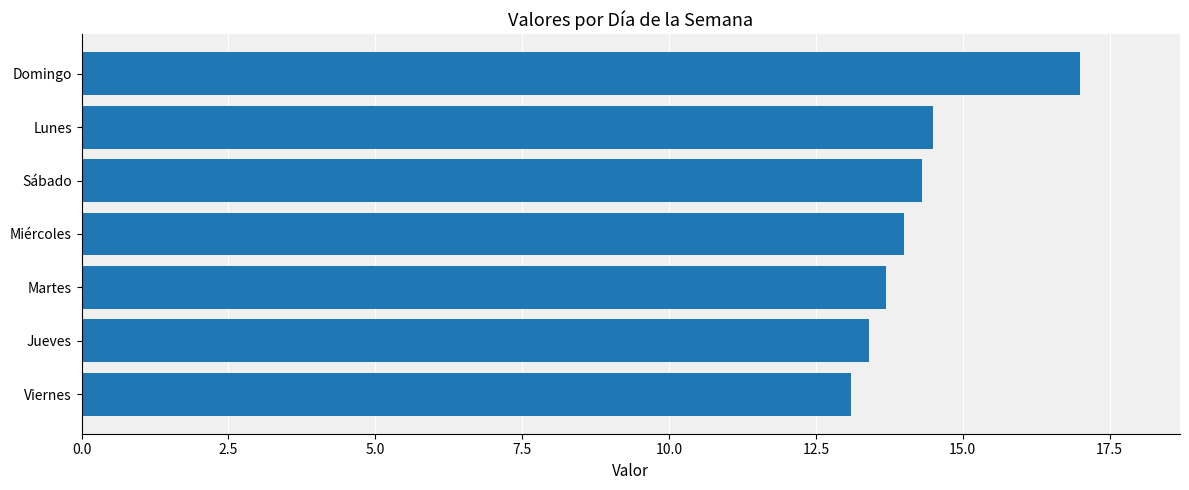

What is the sum of the values at Domingo and Sábado?

31.3